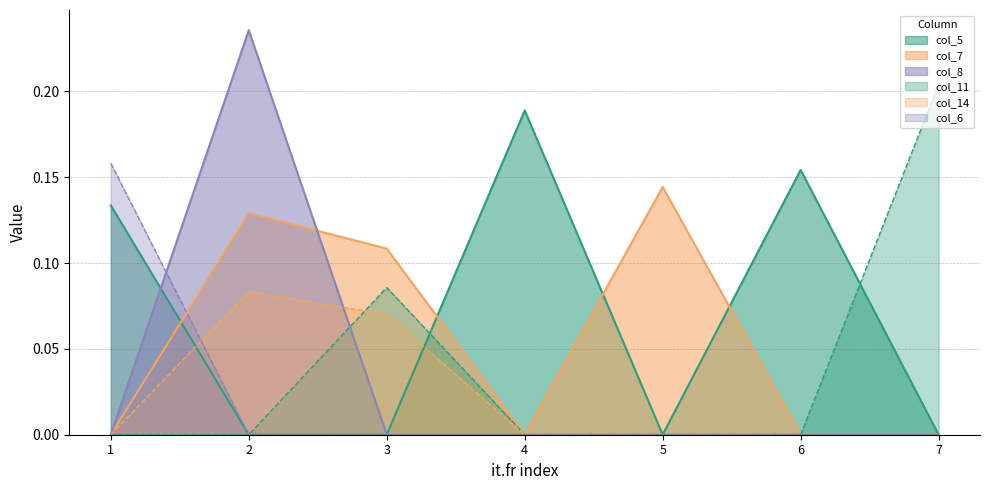

Reading right to left, list all the values displayed in this chart.

col_5: 7=0.0	6=0.2	5=0.0	4=0.2	3=0.0	2=0.0	1=0.1
col_7: 7=0.0	6=0.0	5=0.1	4=0.0	3=0.1	2=0.1	1=0.0
col_8: 7=0.0	6=0.0	5=0.0	4=0.0	3=0.0	2=0.2	1=0.0
col_11: 7=0.2	6=0.0	5=0.0	4=0.0	3=0.1	2=0.0	1=0.0
col_14: 7=0.0	6=0.0	5=0.0	4=0.0	3=0.1	2=0.1	1=0.0
col_6: 7=0.0	6=0.0	5=0.0	4=0.0	3=0.0	2=0.0	1=0.2